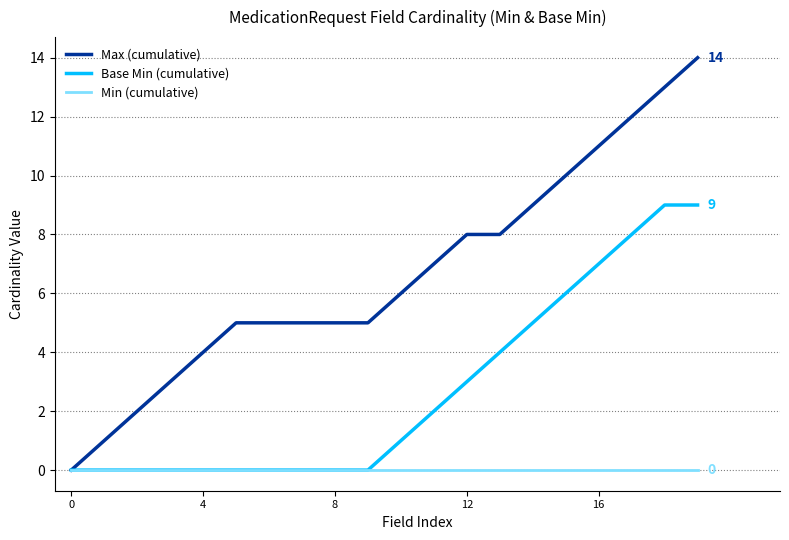

Which series has the largest total across all categories?

Max (cumulative)